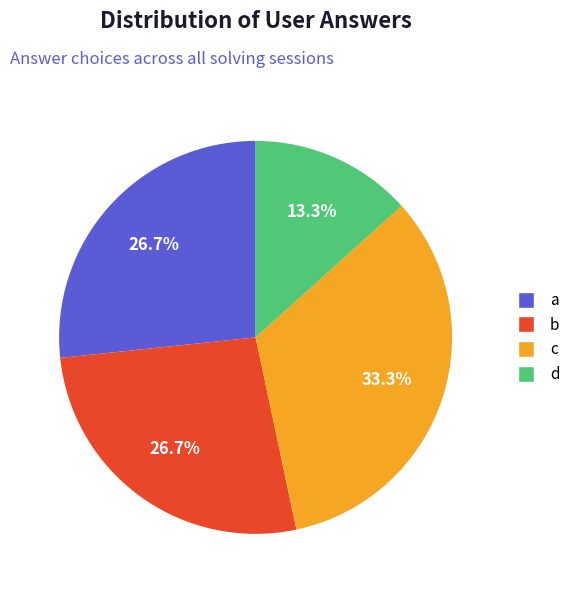

True or false: b accounts for 27% of the total.

True